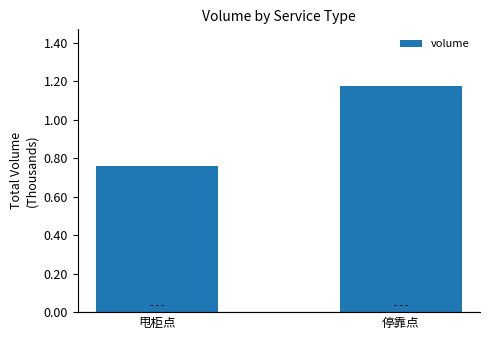

What position from the left is 甩柜点?

1